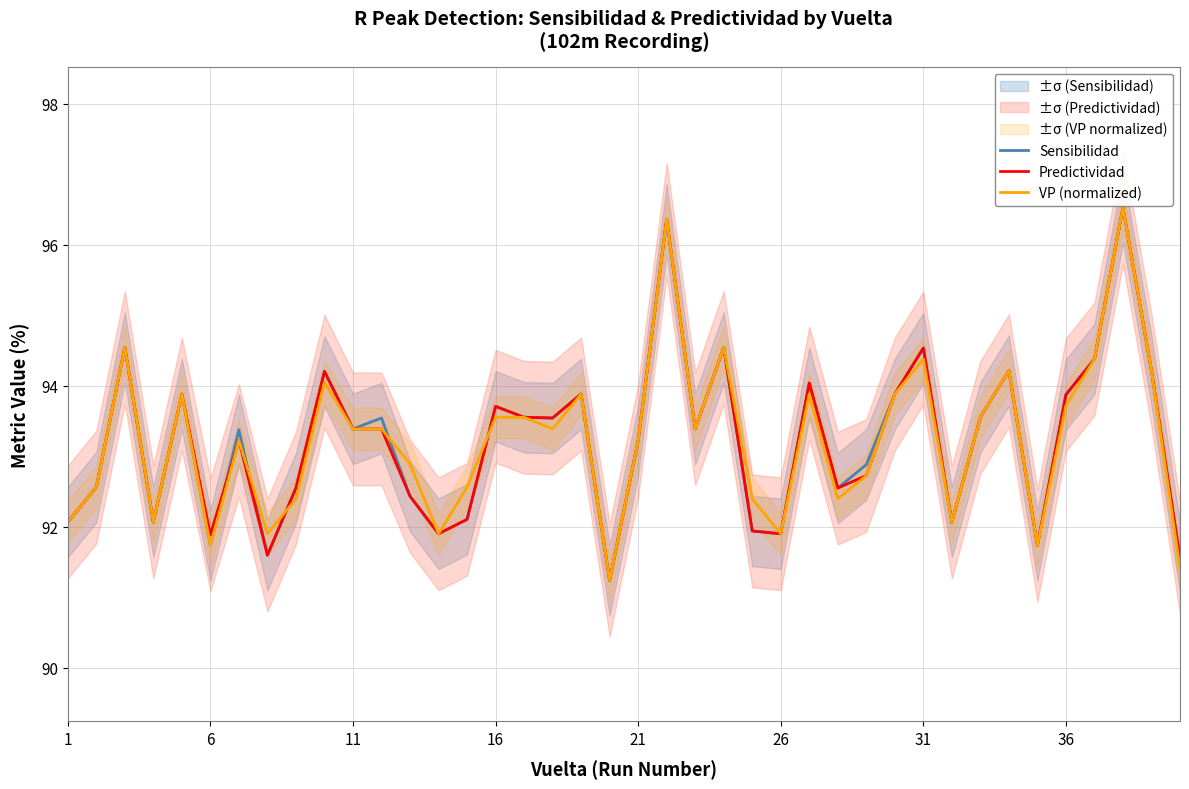

The Sensibilidad series shows 93.7 at 16. True or false?

True